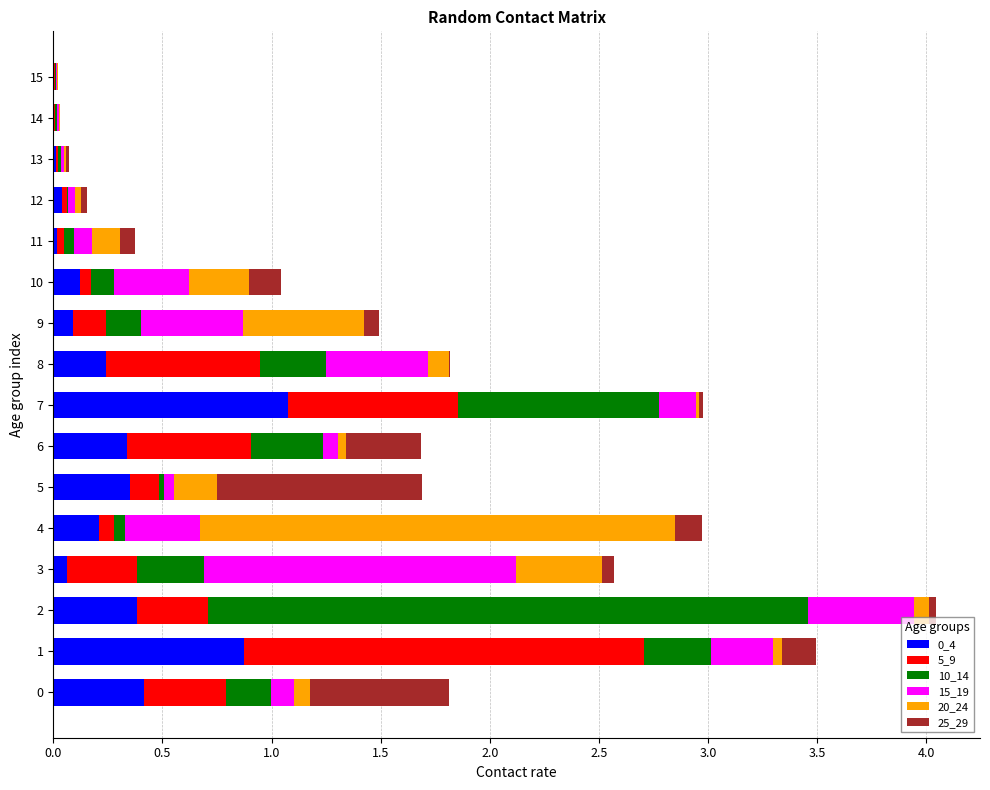

True or false: 0_4 has a value of 0.1 at 10.

True